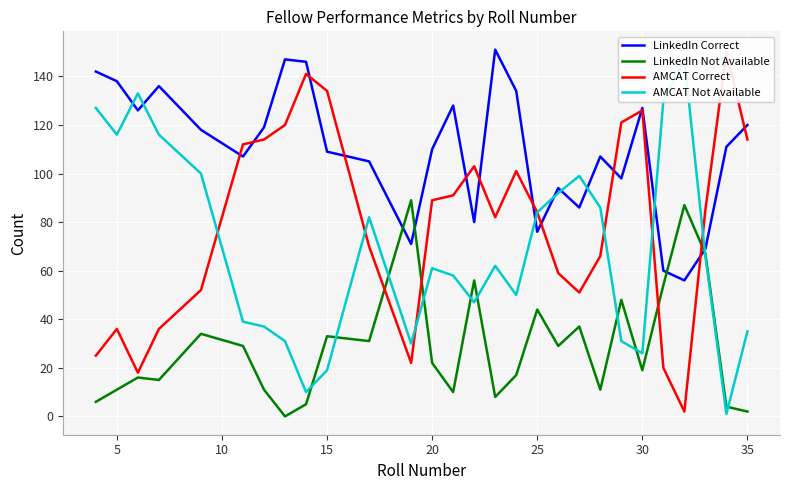

True or false: LinkedIn Correct has a value of 138 at 5.

True